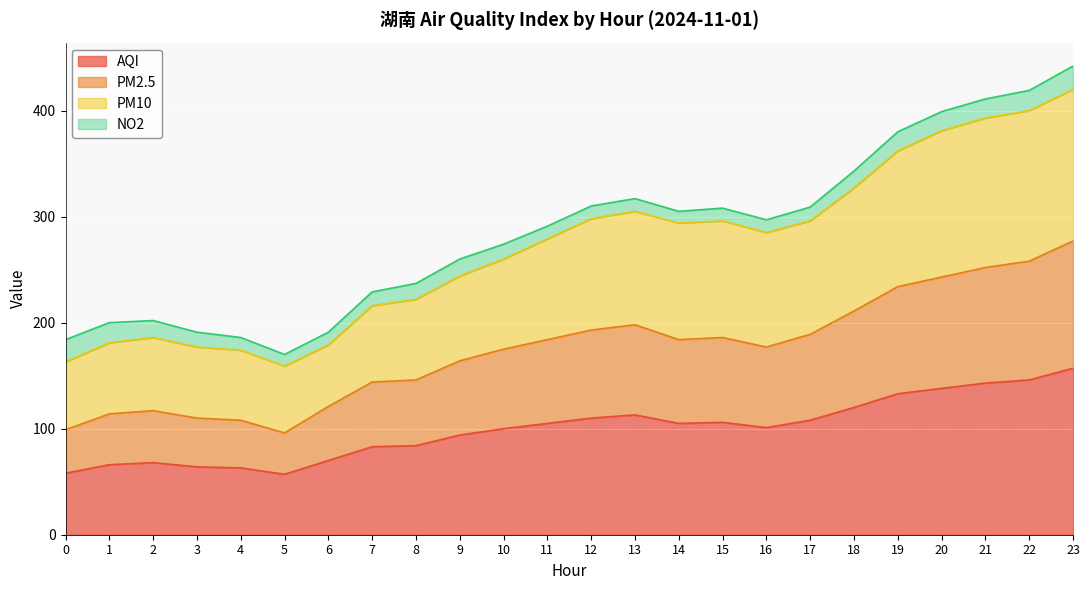

What is the lowest value of the AQI series?

57